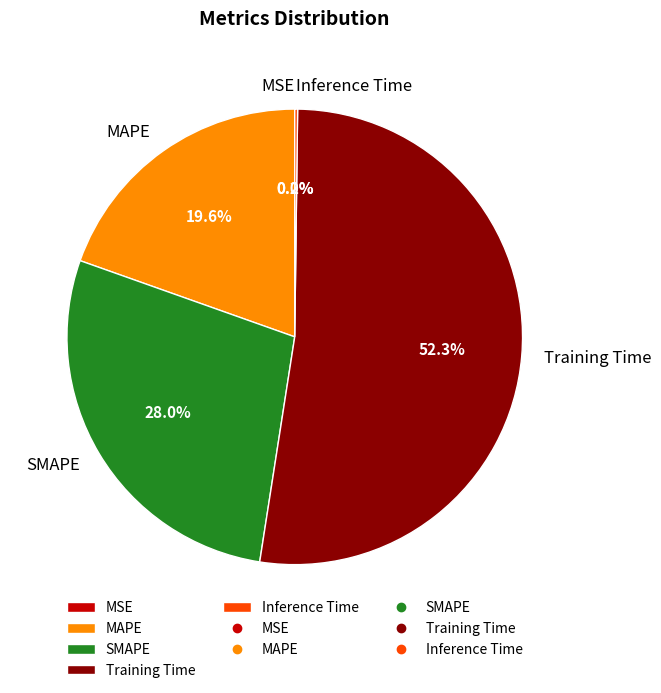

What is the largest slice in the pie chart?

Training Time